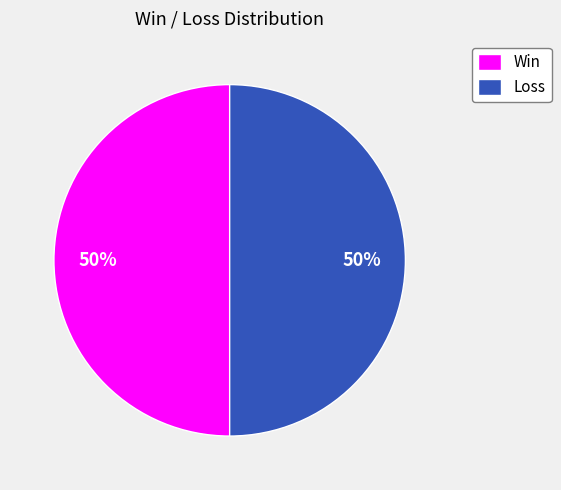

What is the ratio of the value at Loss to the value at Win?

1.0